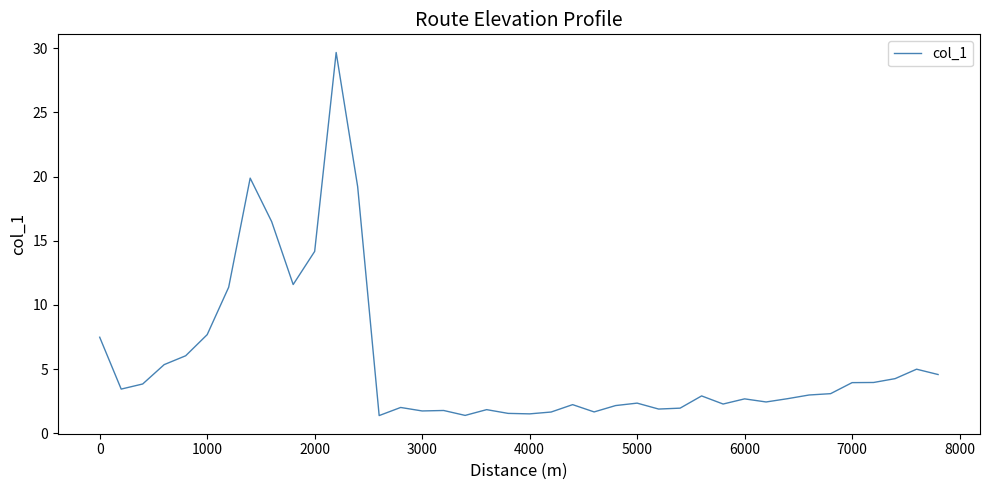

What is the greatest value displayed?

29.7